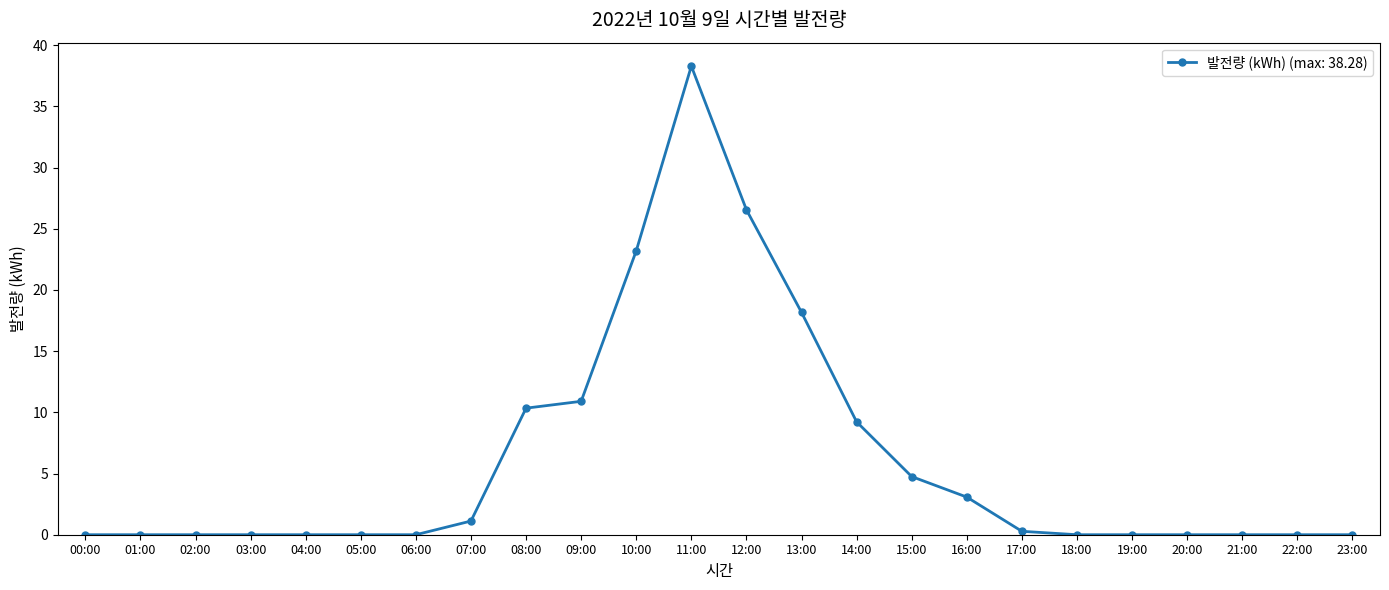

What is the average value?

6.1